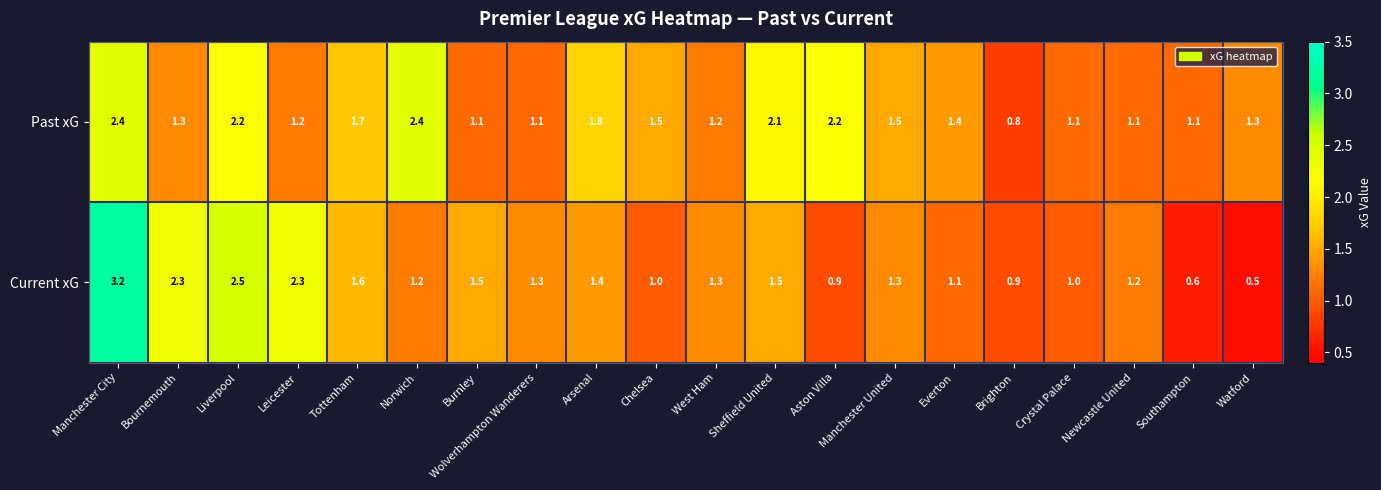

Which series has the largest range (max minus min)?

Current xG